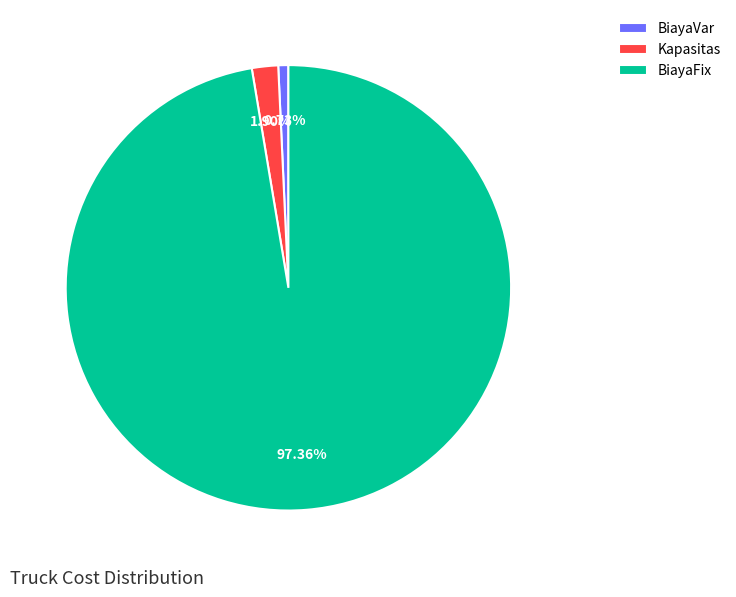

To the nearest percent, what is the difference between the largest and smallest slice percentages?

97%